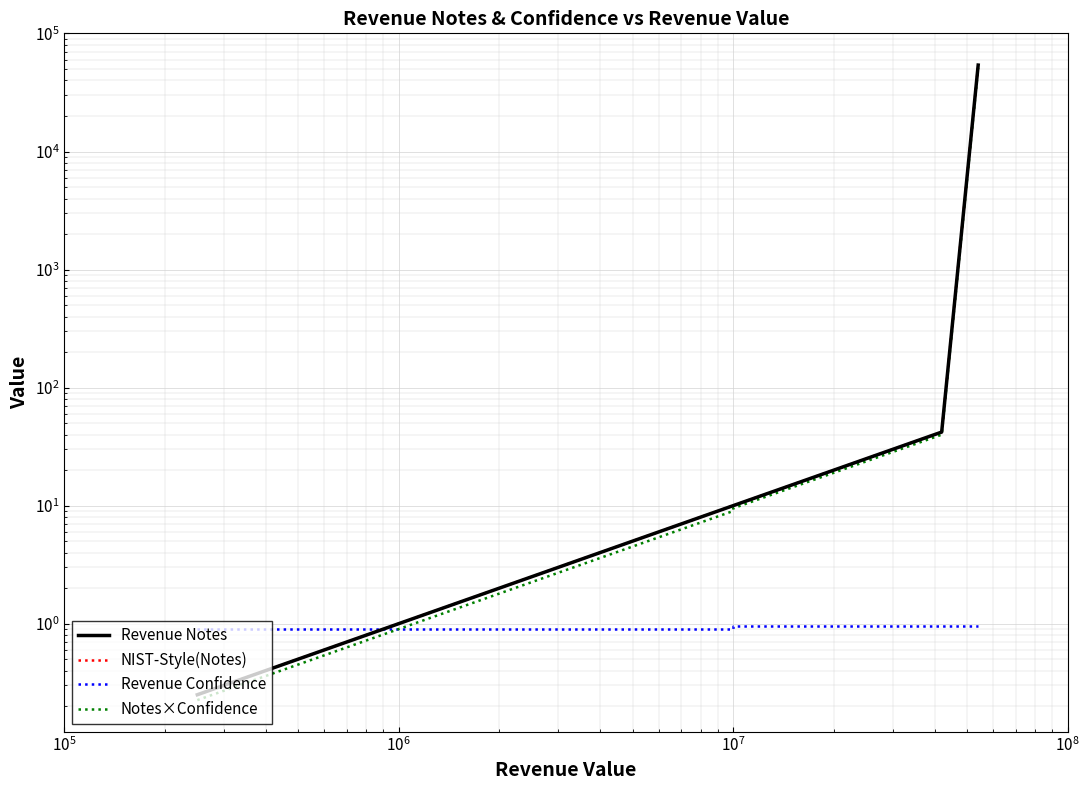

What are all the series names shown in the legend?

Revenue Notes, NIST-Style(Notes), Revenue Confidence, Notes×Confidence